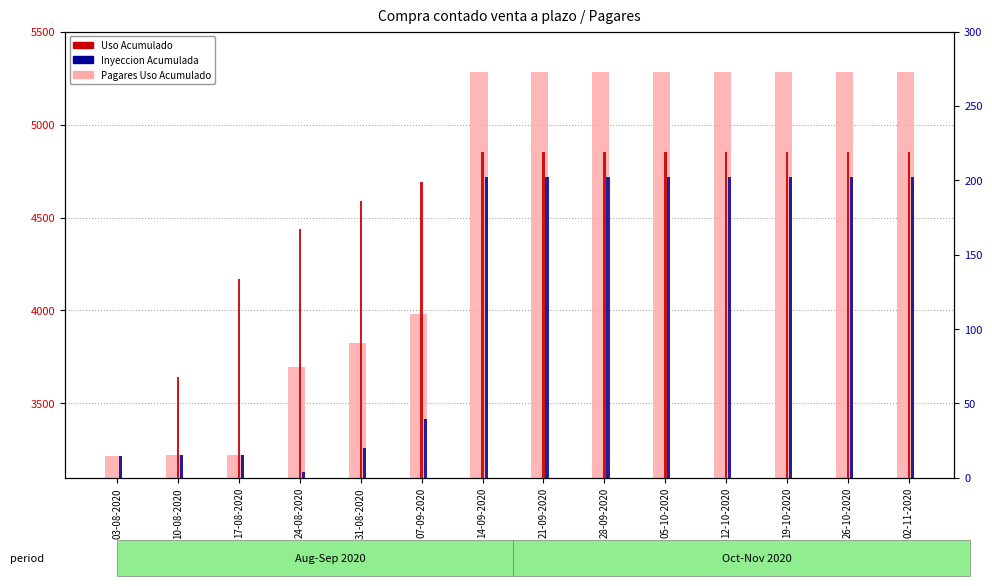

How many data points does each series have?

14